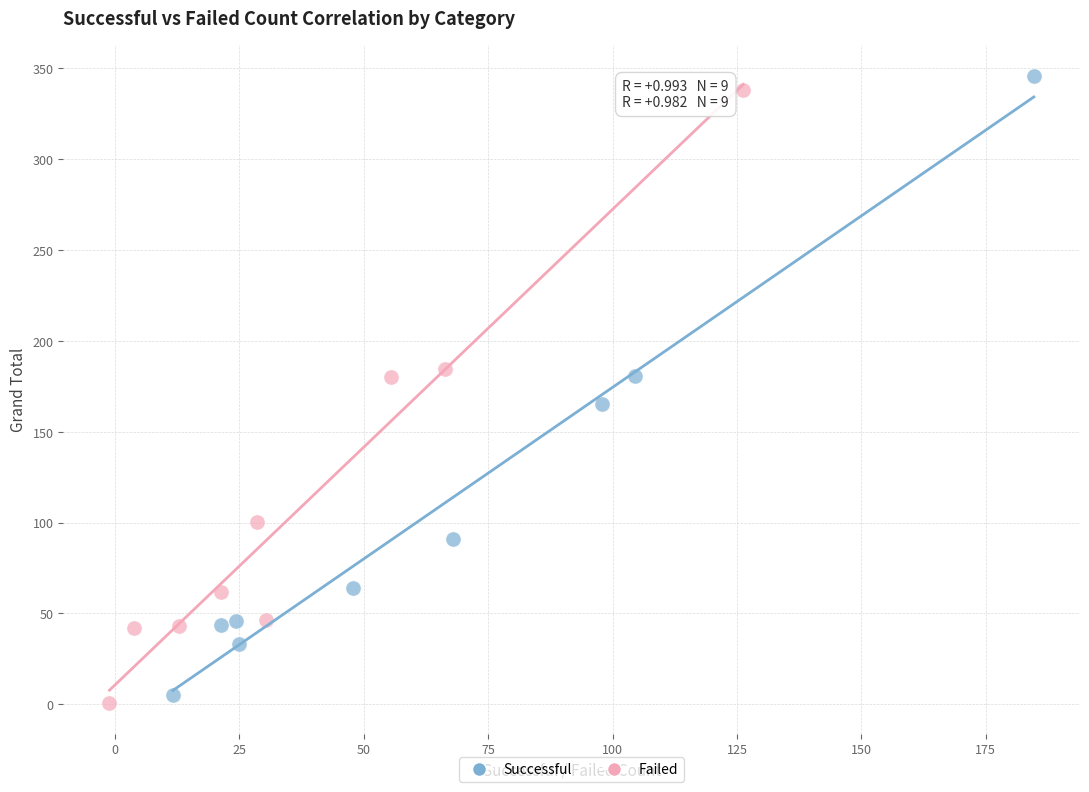

What are all the series names shown in the legend?

Successful, Failed